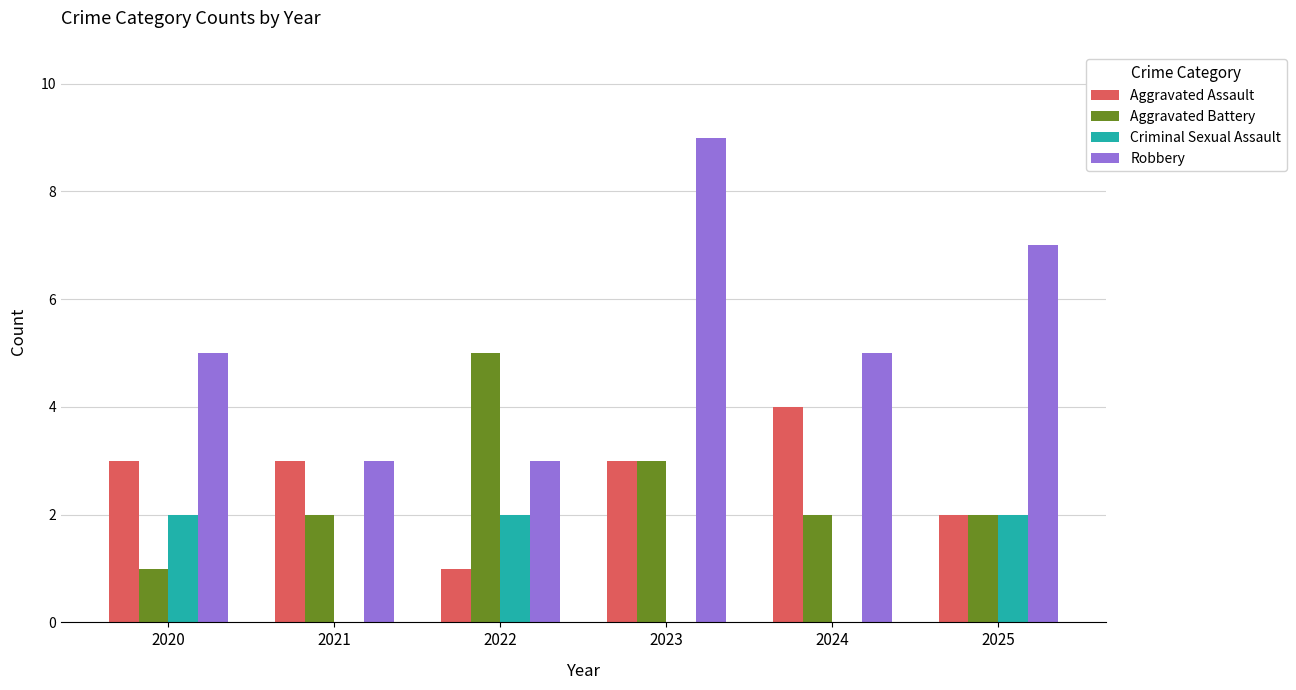

True or false: Robbery has a value of 1 at 2024.

False